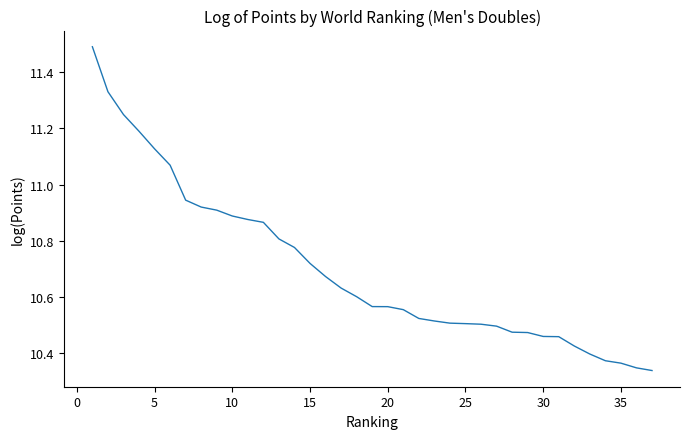

What is the greatest value displayed?

11.5